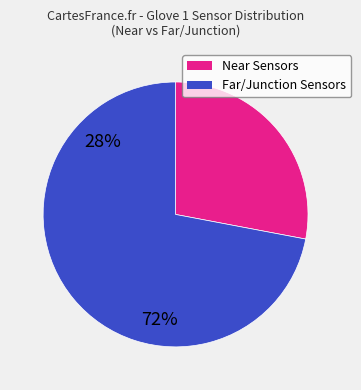

Does any single category account for the majority?

Yes